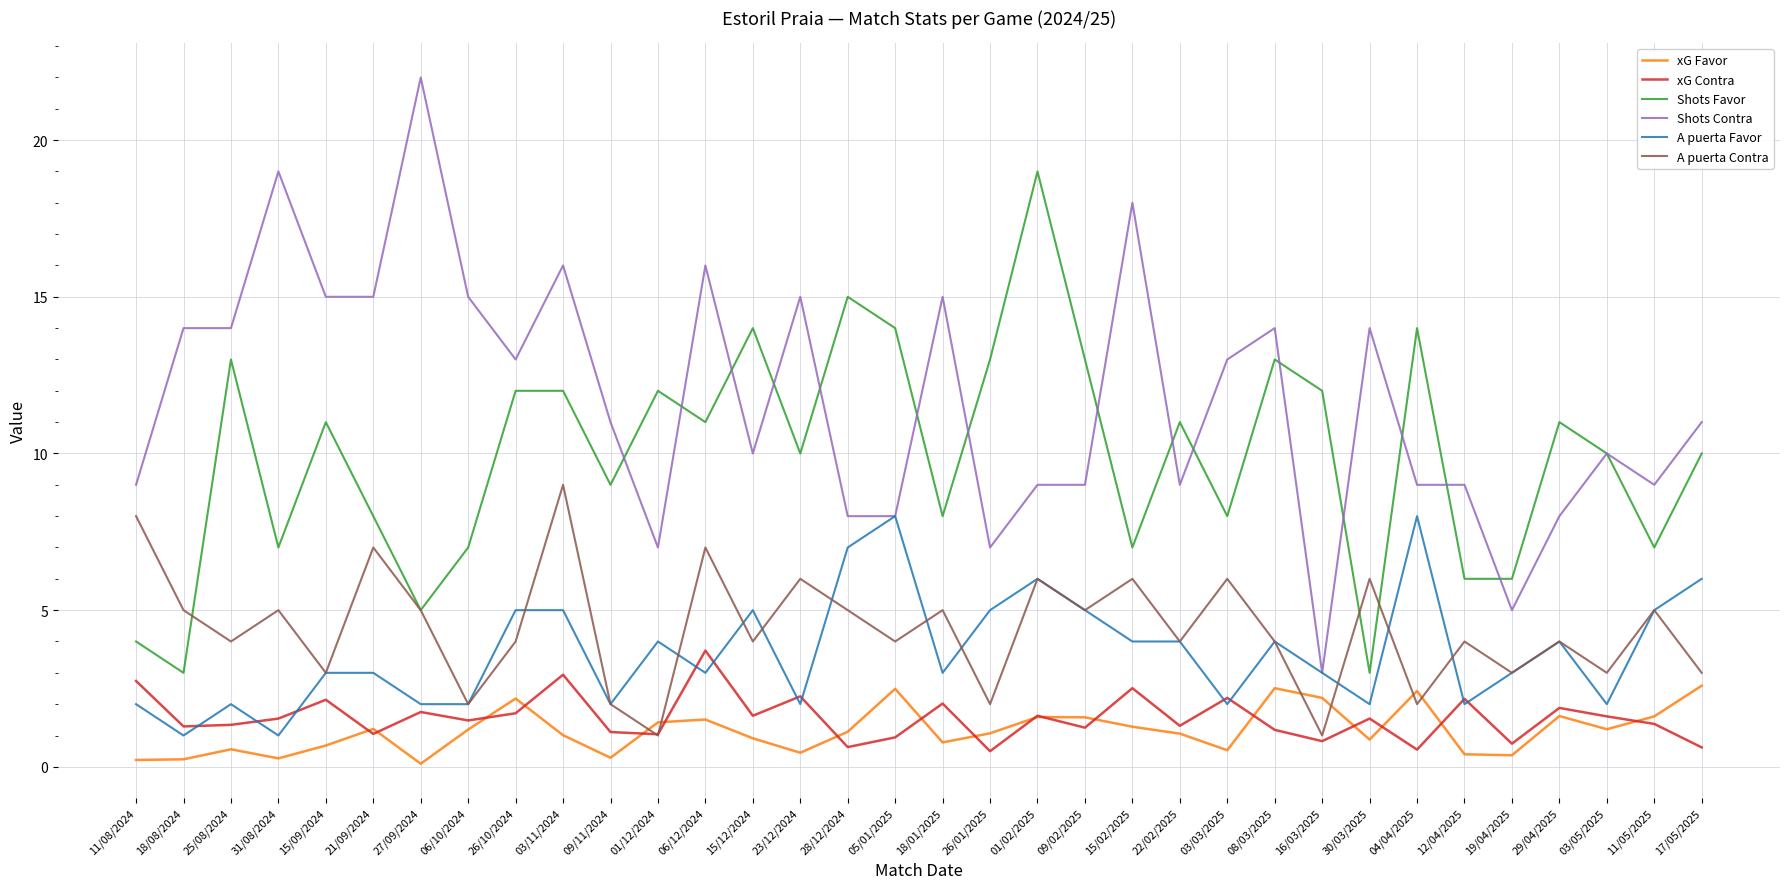

Which category has the lowest value in the Shots Contra series?

16/03/2025